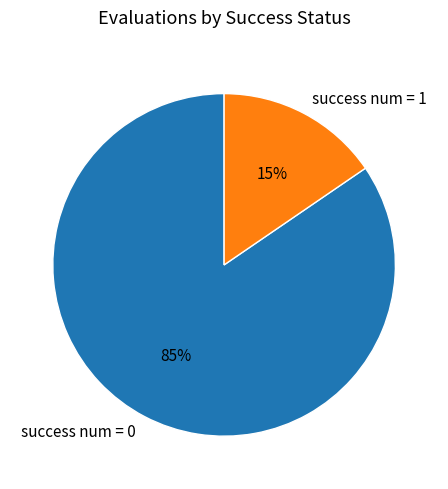

Is there a majority slice in this chart?

Yes